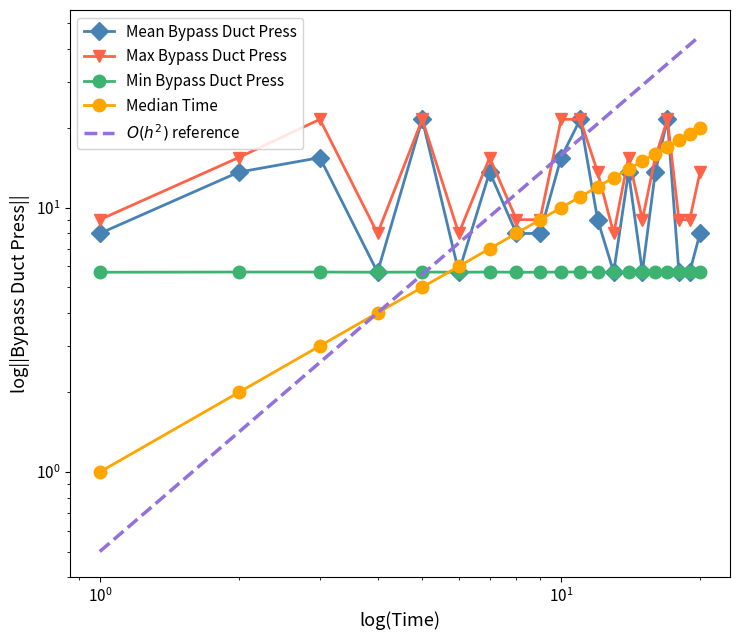

Rank the series at 13 from highest to lowest value.

Median Time, Max Bypass Duct Press, Mean Bypass Duct Press, Min Bypass Duct Press